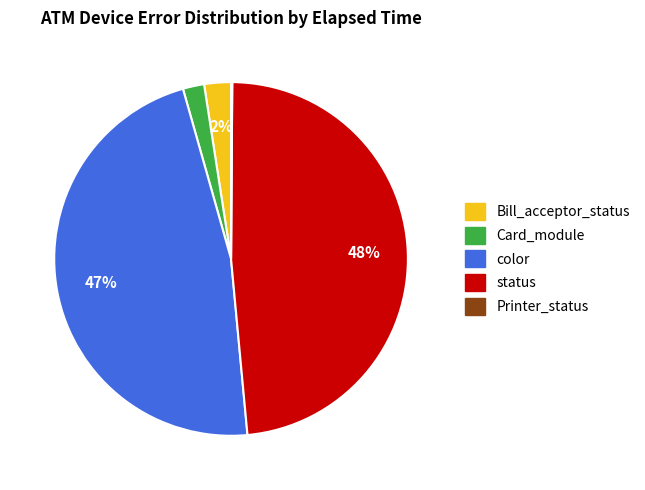

Is the sum of Bill_acceptor_status and color greater than half?

No